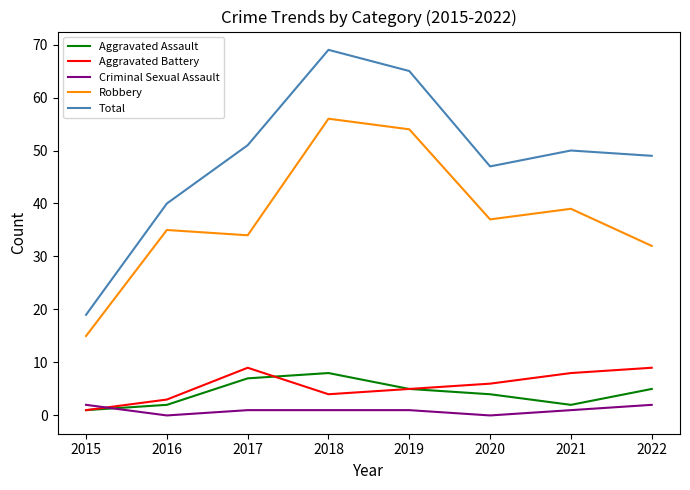

True or false: Total has more than 0 interior local peaks.

True